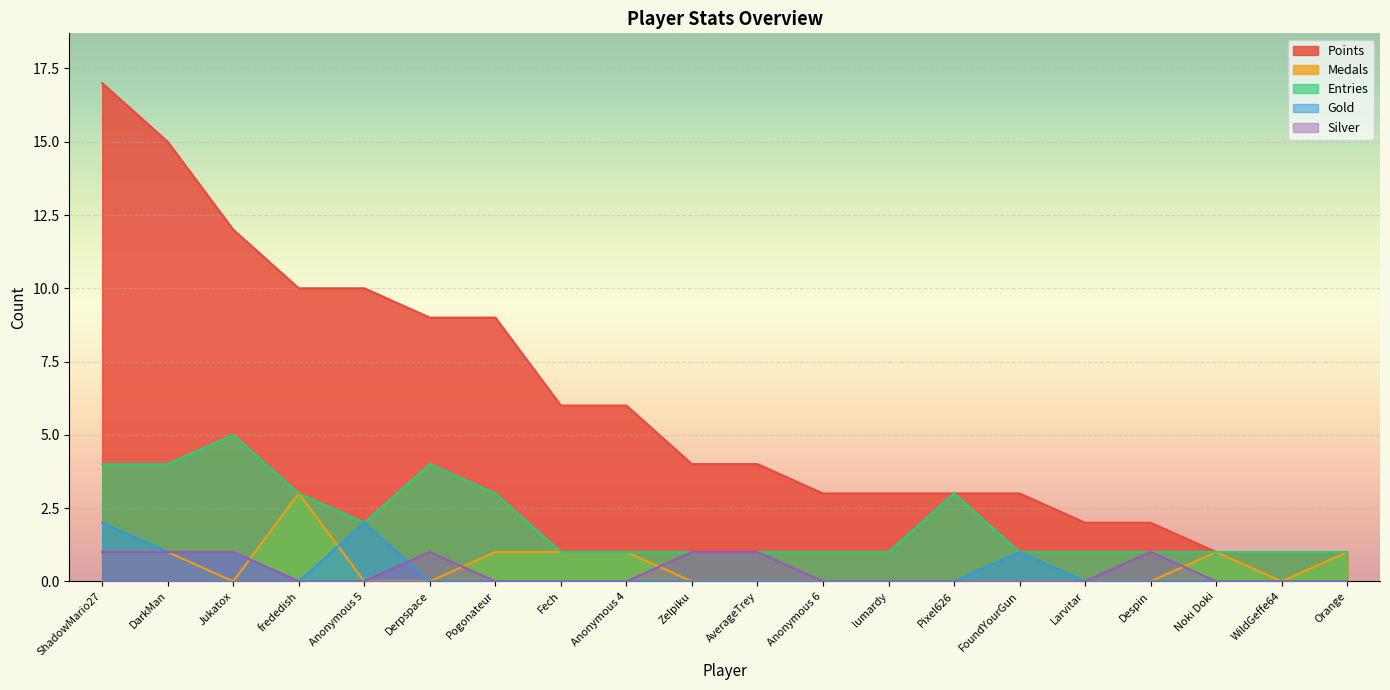

List the labels in order of Points value, smallest first.

Noki Doki, WildGeffe64, Orange, Larvitar, Despin, Anonymous 6, lumardy, Pixel626, FoundYourGun, Zelpiku, AverageTrey, Fech, Anonymous 4, Derpspace, Pogonateur, frededish, Anonymous 5, Jukatox, DarkMan, ShadowMario27